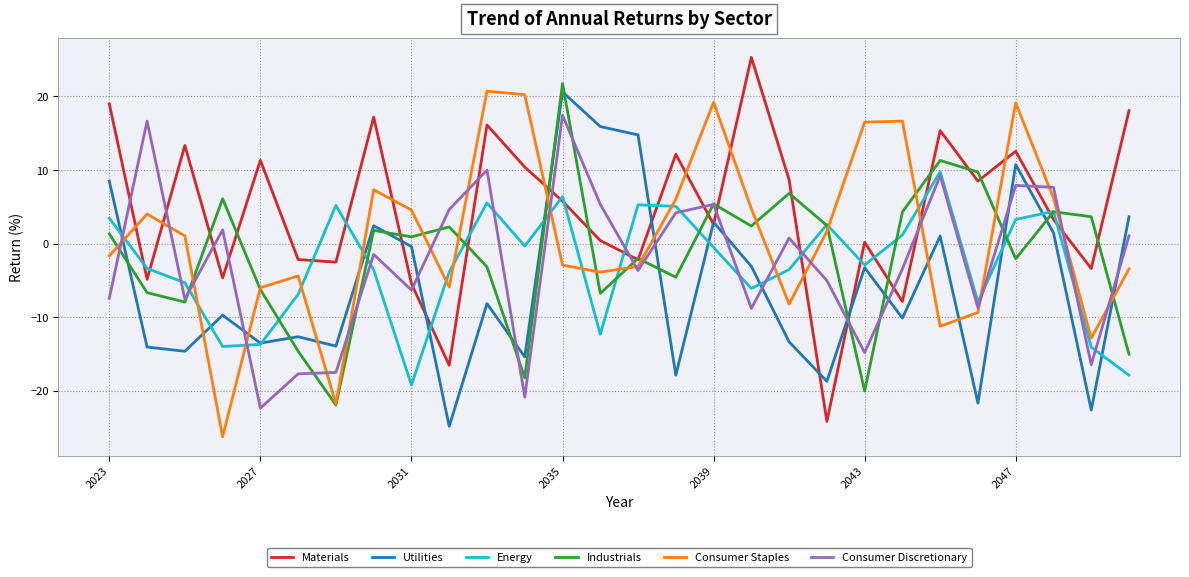

What are all the series names shown in the legend?

Materials, Utilities, Energy, Industrials, Consumer Staples, Consumer Discretionary